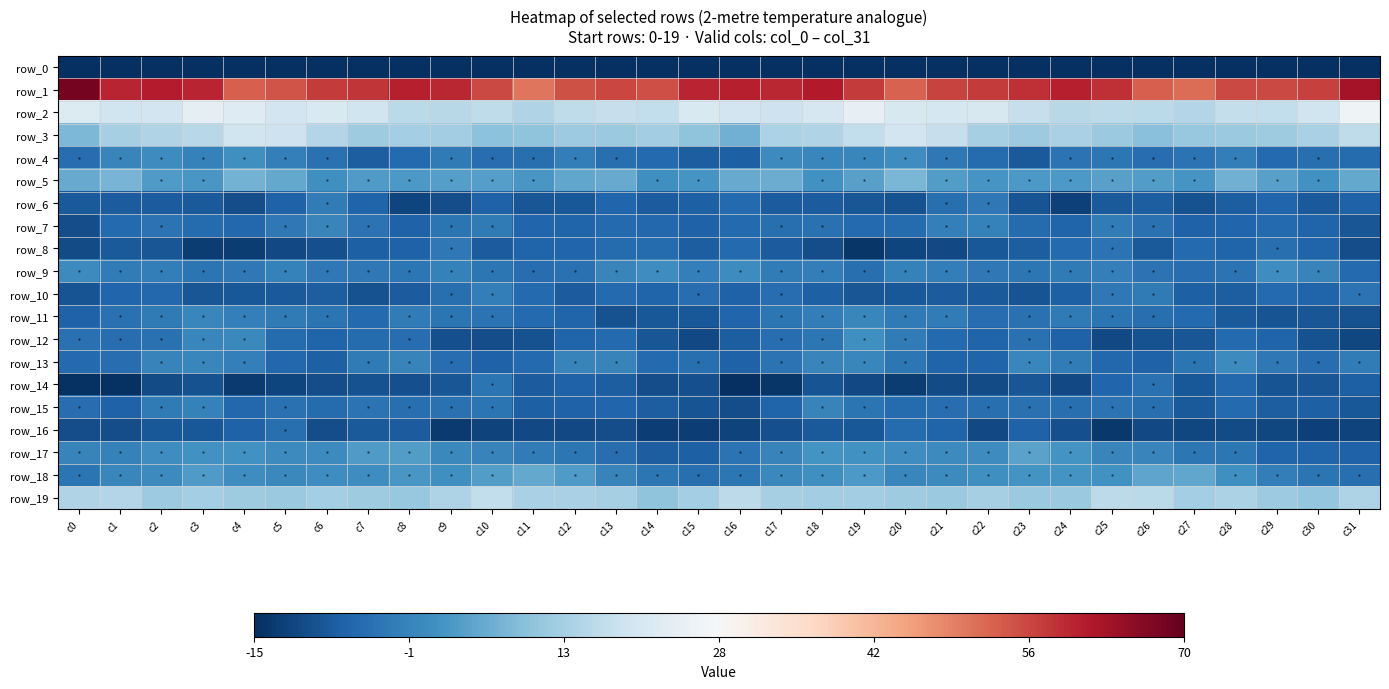

How many series are shown in this chart?

20